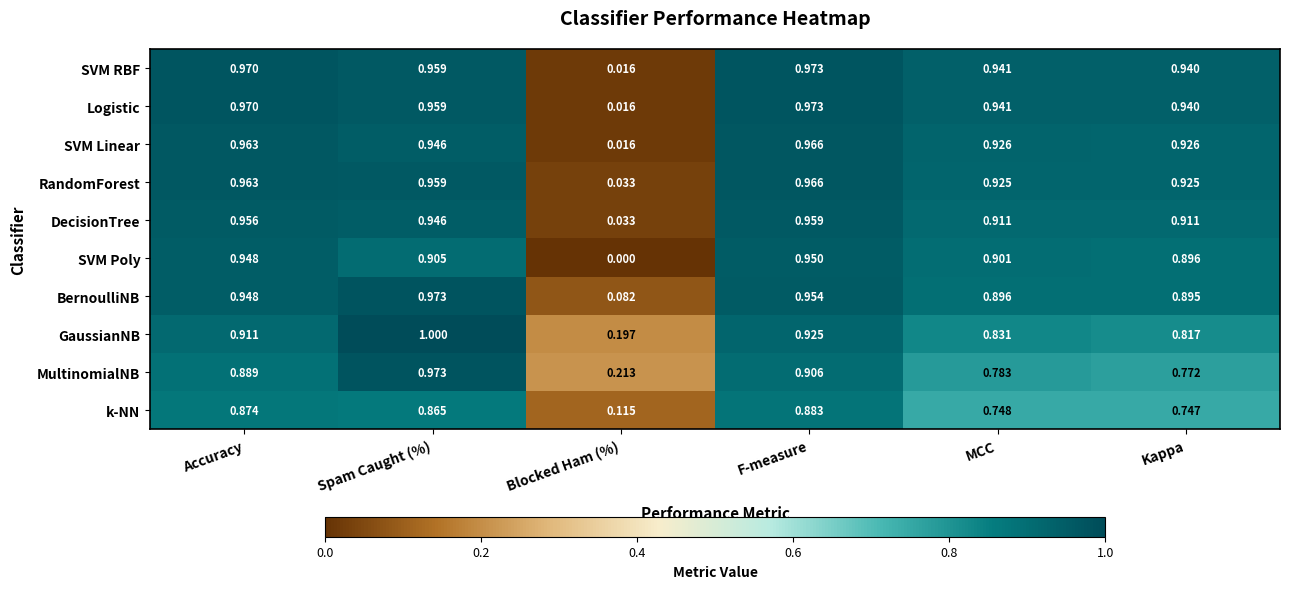

At which category is the sum across all series the highest?

Spam Caught (%)